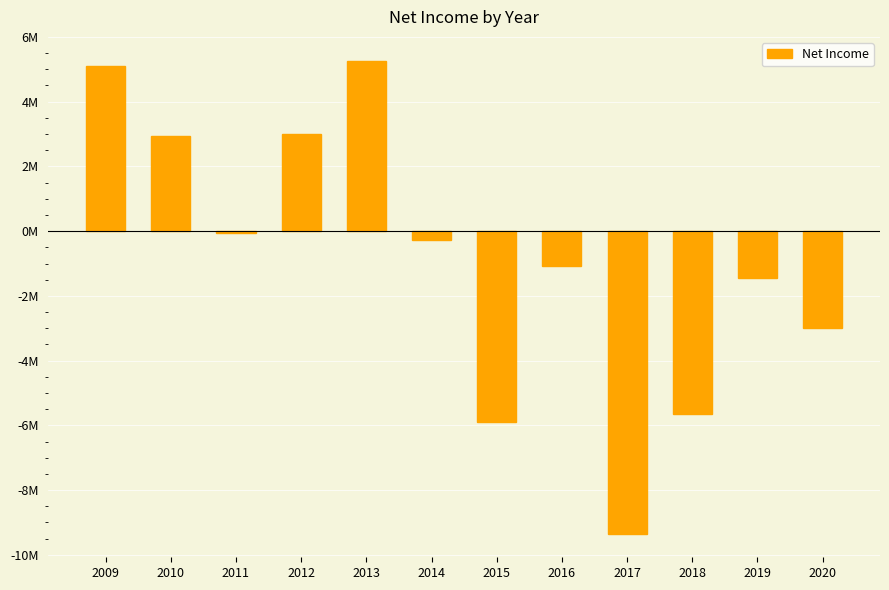

What is the value of the 3rd bar from the left?

-0.1